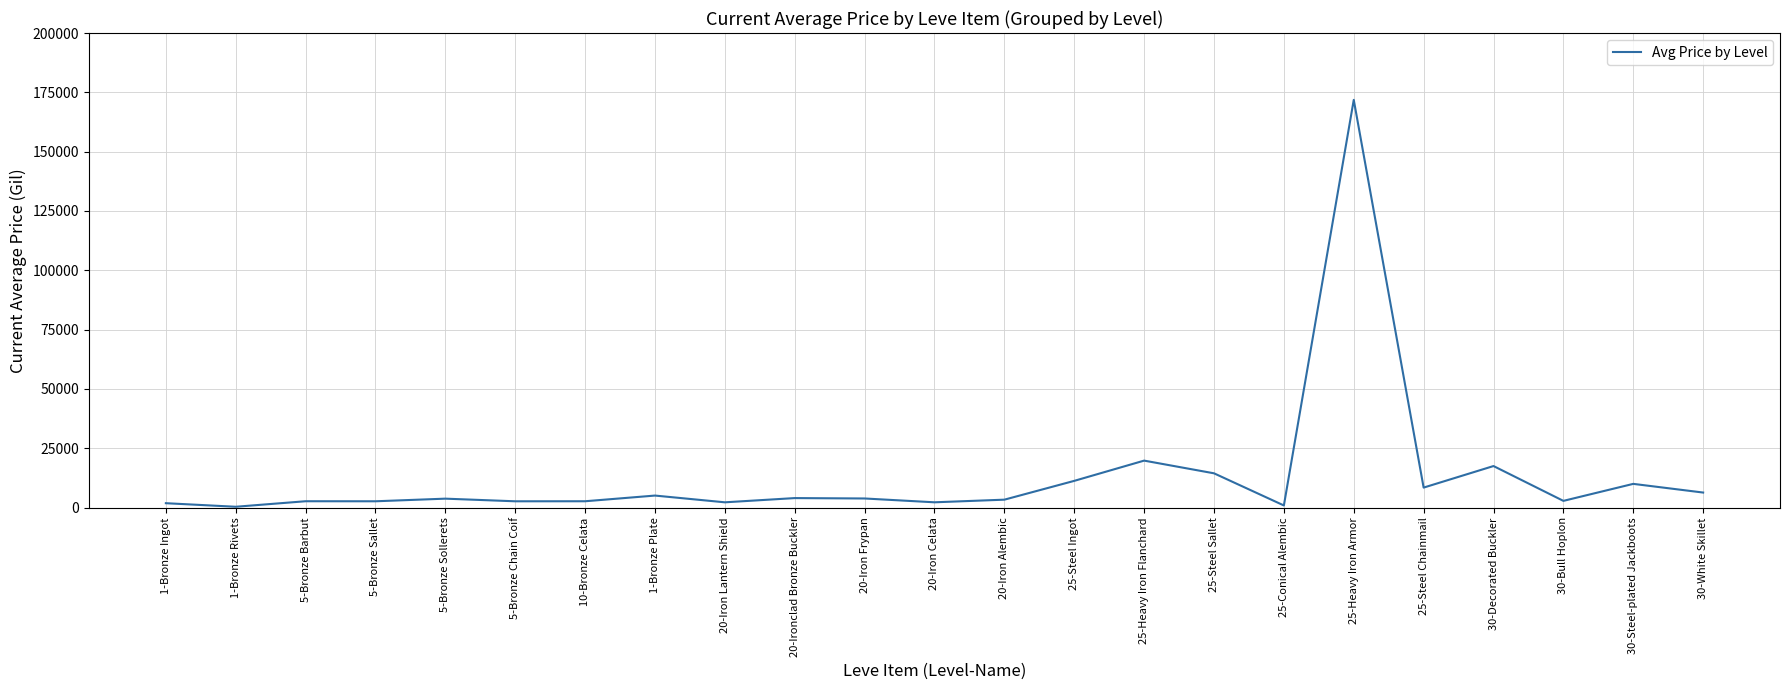

What is the greatest value displayed?

171833.0